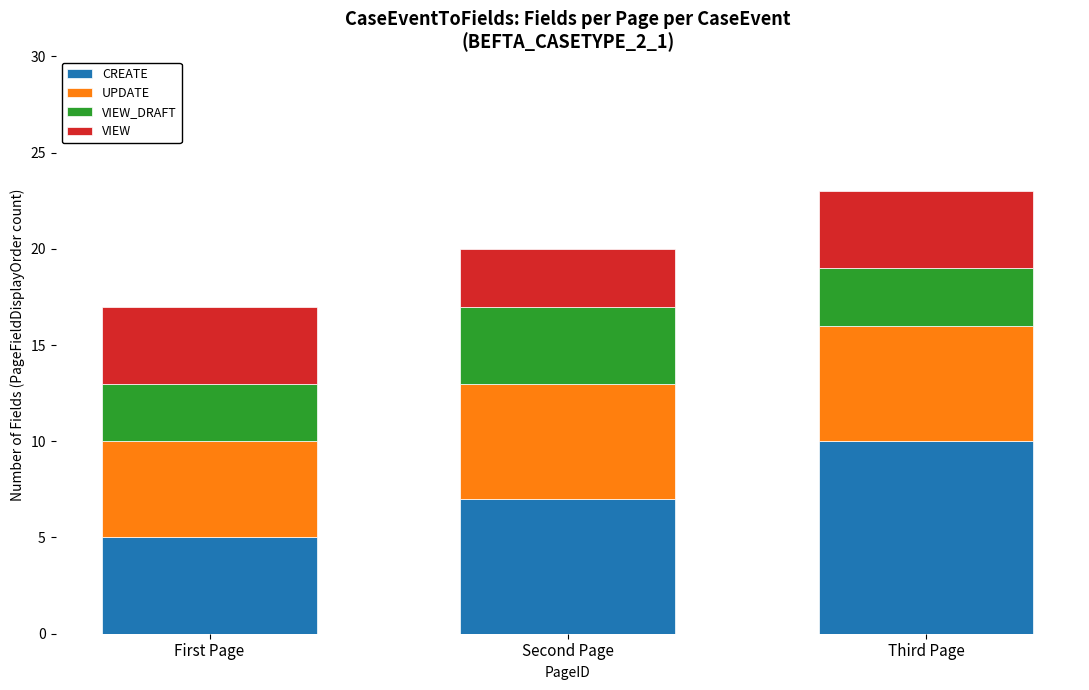

At which category is the sum across all series the highest?

Third Page